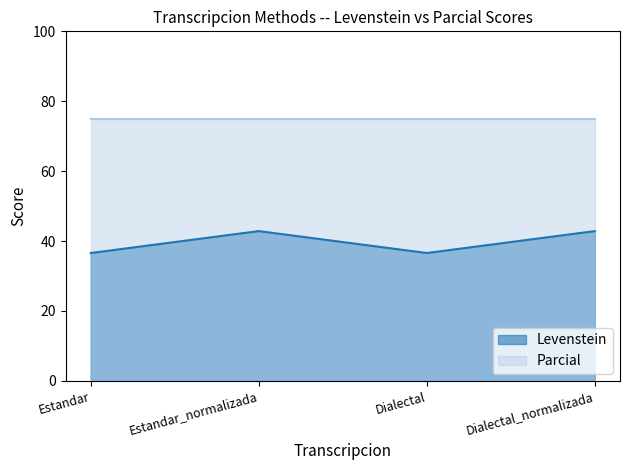

What is the minimum value shown in the chart?

36.6